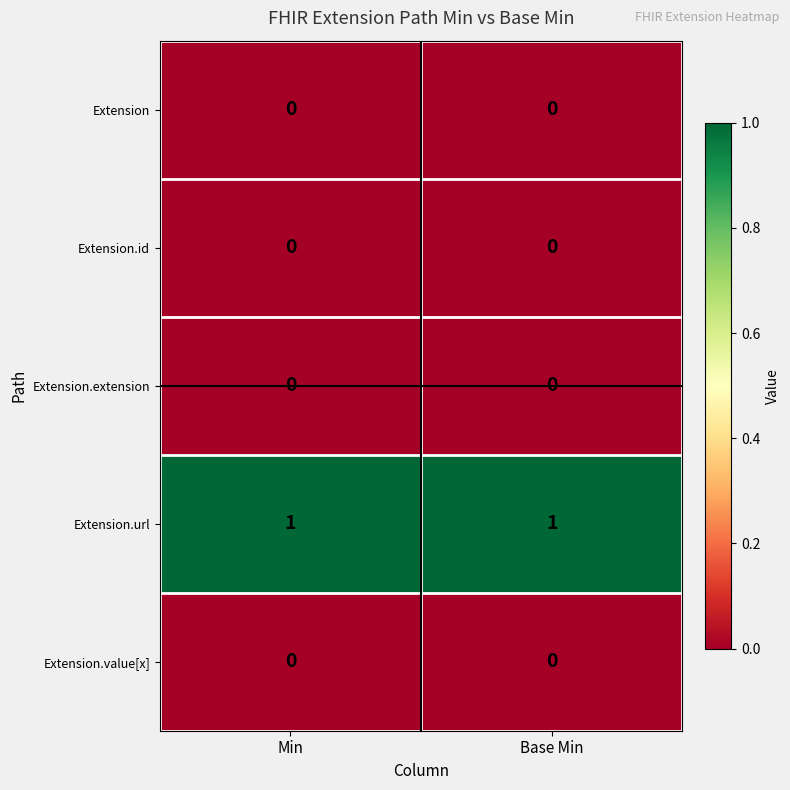

What is the total value across all series at Min?

1